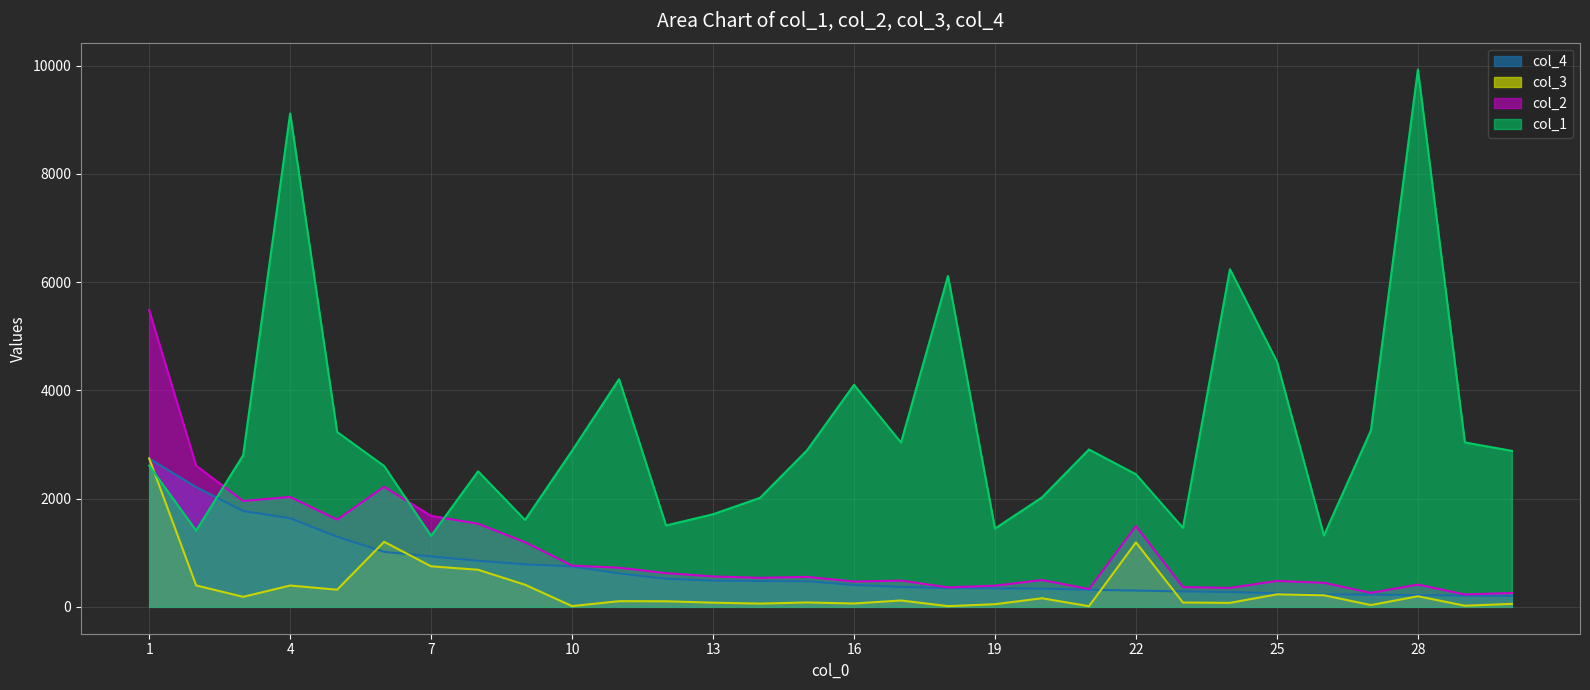

Where is the first local maximum for col_1?

4